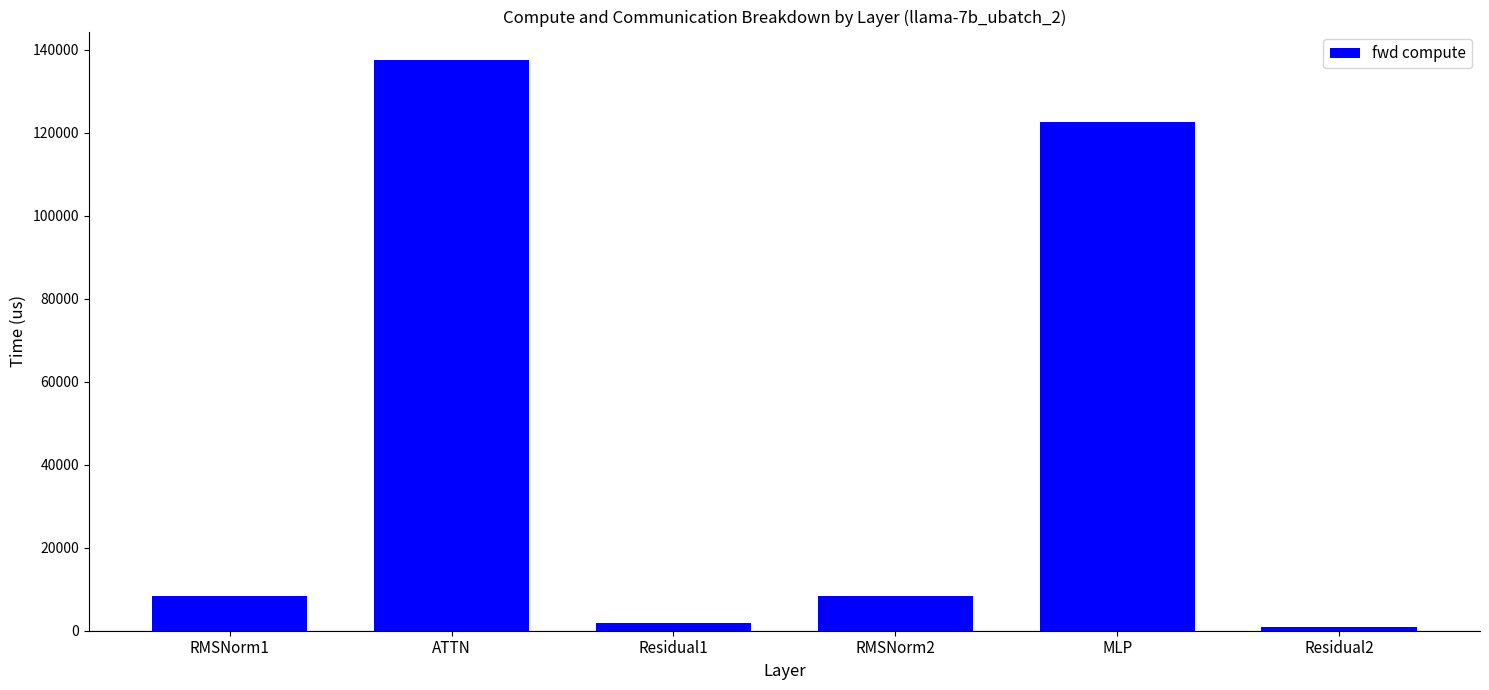

What is the sum of all values?

280080.3